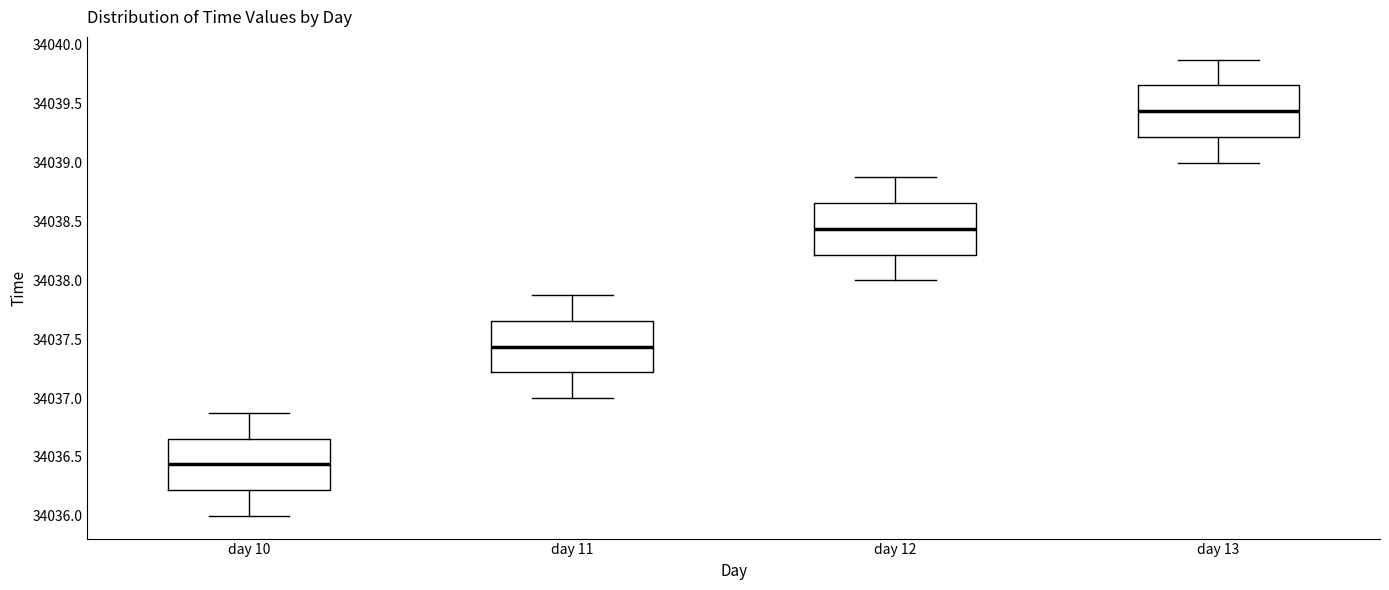

Reading left to right, read every box against the y-axis: the position of its median line, the range the box covers, and the ends of its whiskers. The values are not printed on the chart, so give them approximately, as read against the axis.

day 10: median 34036.45, box 34036.20 to 34036.65, whiskers 34036.00 to 34036.90
day 11: median 34037.45, box 34037.20 to 34037.65, whiskers 34037.00 to 34037.90
day 12: median 34038.45, box 34038.20 to 34038.65, whiskers 34038.00 to 34038.90
day 13: median 34039.45, box 34039.20 to 34039.65, whiskers 34039.00 to 34039.90